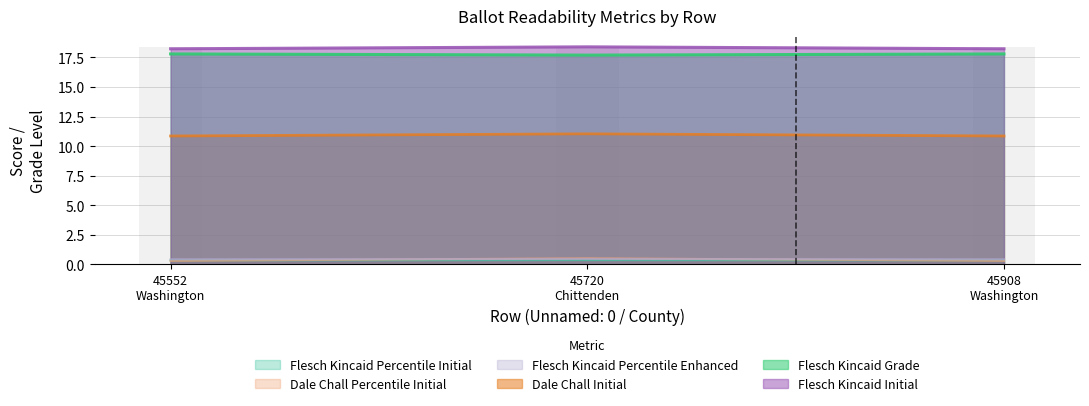

The dale_chall_percentile_initial series shows 4.1 at 45908
Washington. True or false?

False